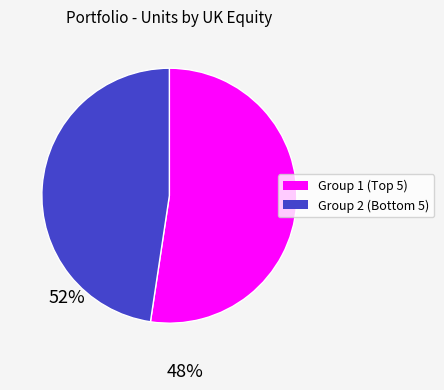

Does any single category account for the majority?

Yes